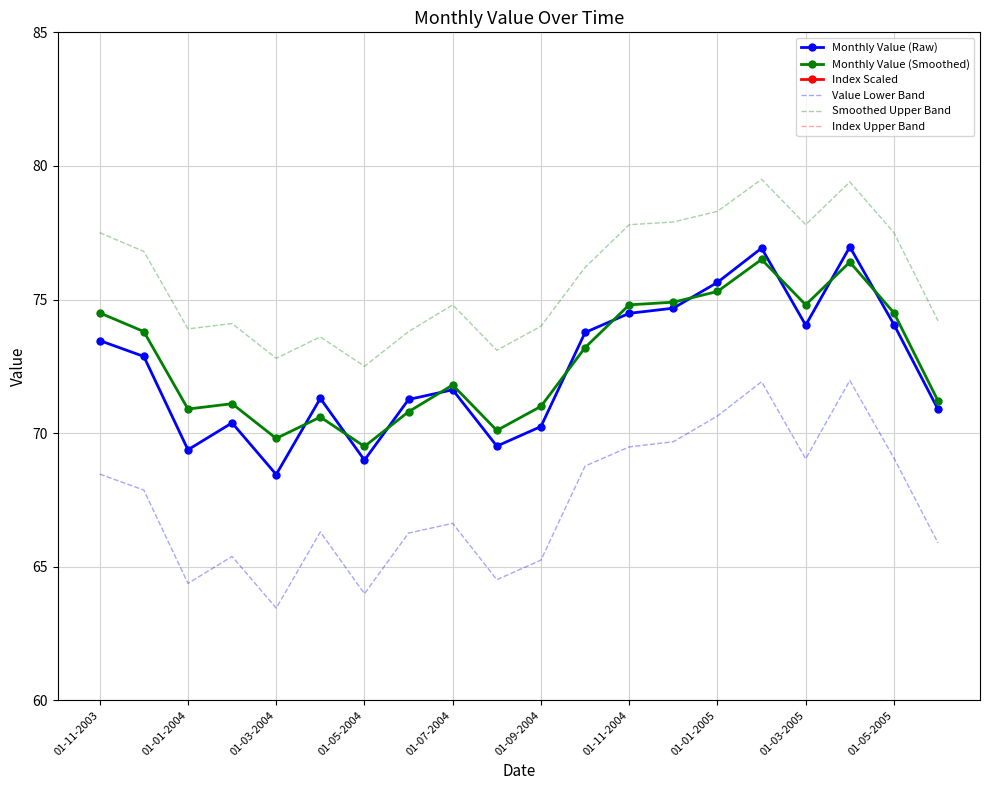

What is the difference between the second highest and second lowest values in the Smoothed Upper Band series?

6.6